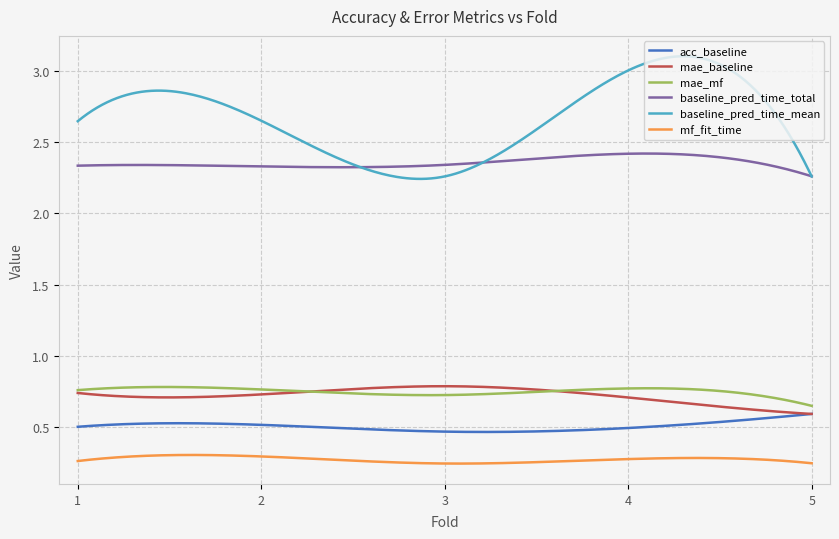

Which series has the largest total across all categories?

baseline_pred_time_mean